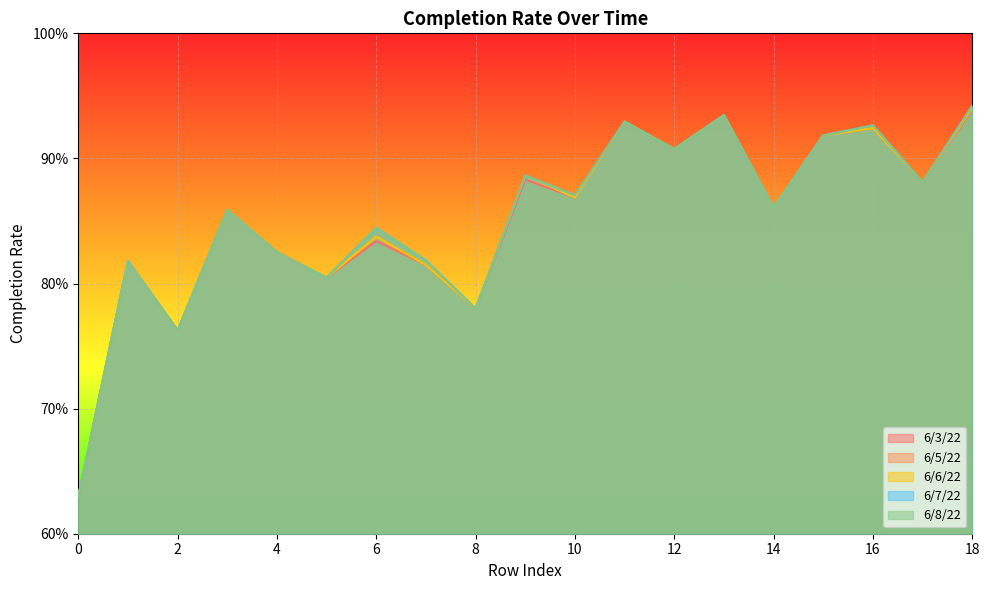

What are all the series names shown in the legend?

6/3/22, 6/5/22, 6/6/22, 6/7/22, 6/8/22